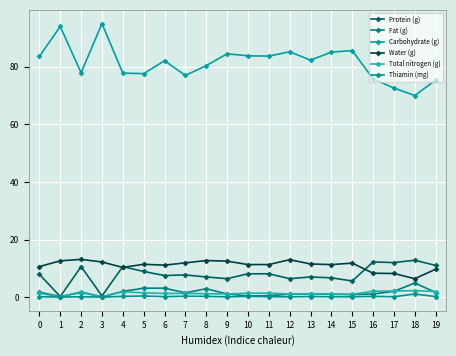

Reading left to right, list all the values displayed in this chart.

Protein (g): 0=7.9	1=0.2	2=10.6	3=0.4	4=10.6	5=8.9	6=7.5	7=7.7	8=7.0	9=6.4	10=8.1	11=8.1	12=6.4	13=7.0	14=6.7	15=5.6	16=12.2	17=12.0	18=12.8	19=11.0
Fat (g): 0=1.7	1=0.2	2=1.6	3=0.1	4=2.0	5=3.1	6=3.1	7=1.5	8=2.9	9=1.1	10=0.4	11=0.5	12=1.0	13=1.1	14=1.0	15=0.9	16=1.1	17=2.0	18=4.9	19=1.6
Carbohydrate (g): 0=83.6	1=94.0	2=77.9	3=95.0	4=77.8	5=77.6	6=82.1	7=77.0	8=80.4	9=84.5	10=83.8	11=83.7	12=85.2	13=82.3	14=85.1	15=85.6	16=75.8	17=72.6	18=70.0	19=75.4
Water (g): 0=10.6	1=12.6	2=13.1	3=12.2	4=10.3	5=11.4	6=11.1	7=11.9	8=12.7	9=12.5	10=11.3	11=11.3	12=13.0	13=11.5	14=11.3	15=11.8	16=8.3	17=8.2	18=6.4	19=9.7
Total nitrogen (g): 0=1.4	1=0.0	2=1.9	3=0.1	4=1.9	5=1.5	6=1.3	7=1.3	8=1.2	9=1.1	10=1.4	11=1.4	12=1.1	13=1.2	14=1.1	15=0.9	16=2.1	17=2.1	18=2.2	19=1.9
Thiamin (mg): 0=0.1	1=0.0	2=0.1	3=0.0	4=0.2	5=0.4	6=0.1	7=0.3	8=0.2	9=0.1	10=0.2	11=0.1	12=0.1	13=0.2	14=0.1	15=0.1	16=0.2	17=0.1	18=1.1	19=0.2